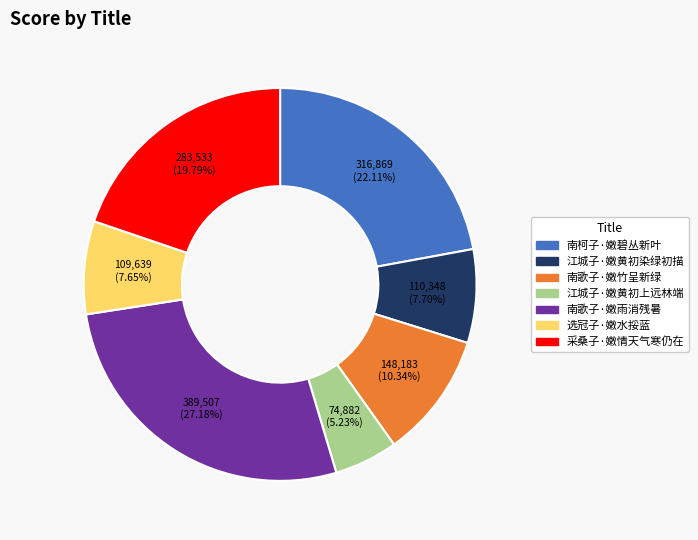

Count the number of slices in the pie.

7